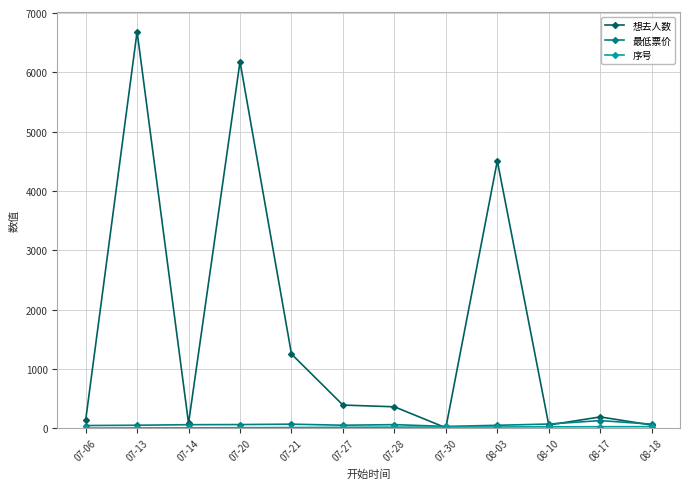

At which category does 想去人数 reach its first local valley?

07-14